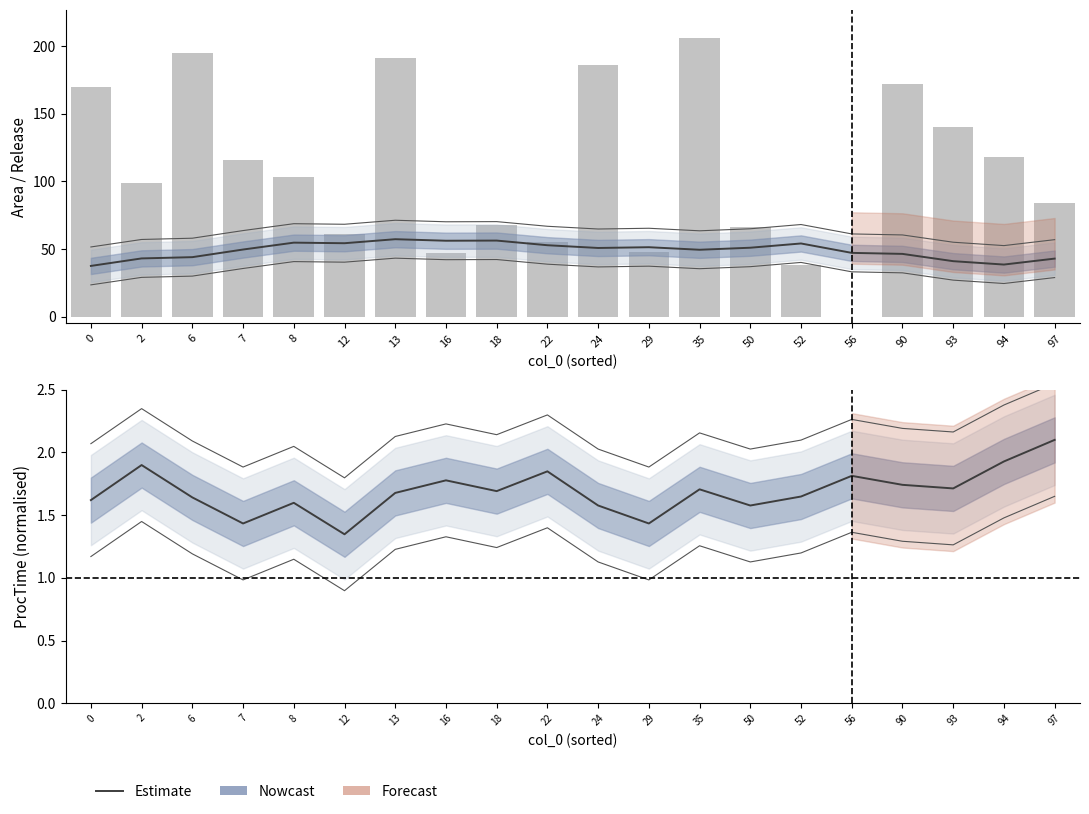

What is the sum of the Estimate values at 12 and 24?

2.9